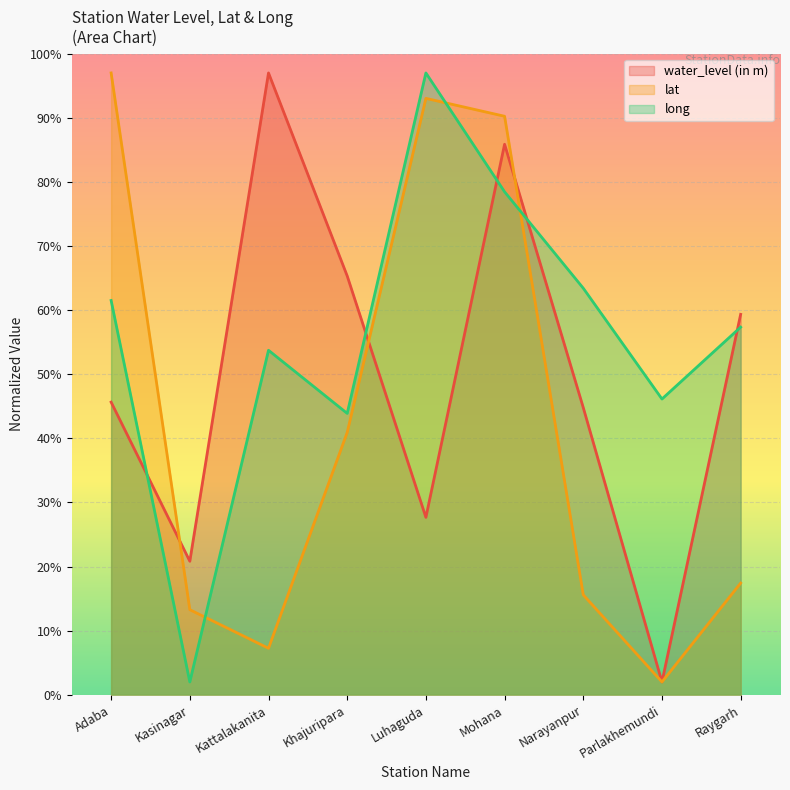

Does the chart display data point markers on the line(s)?

No